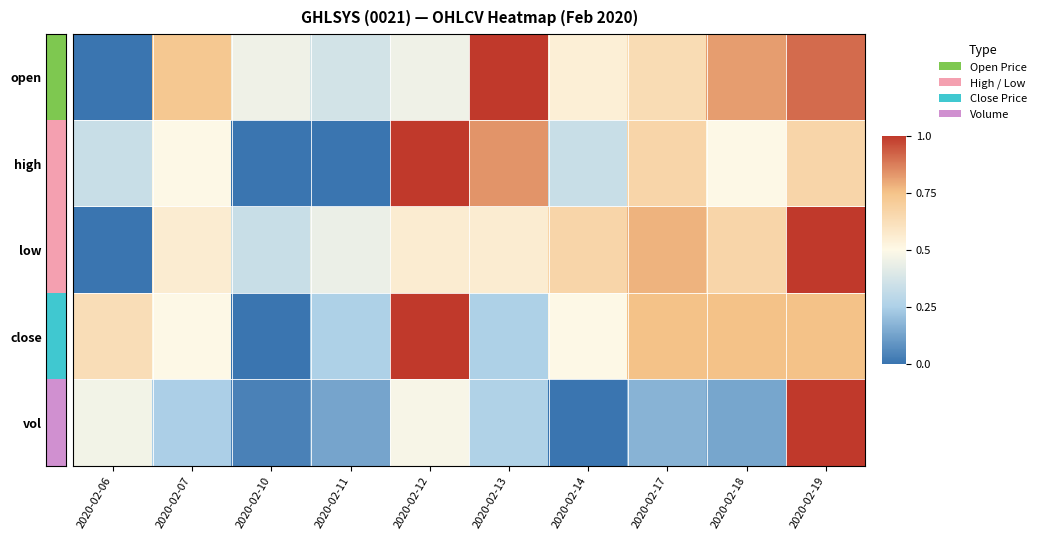

At which category is the sum across all series the highest?

2020-02-19